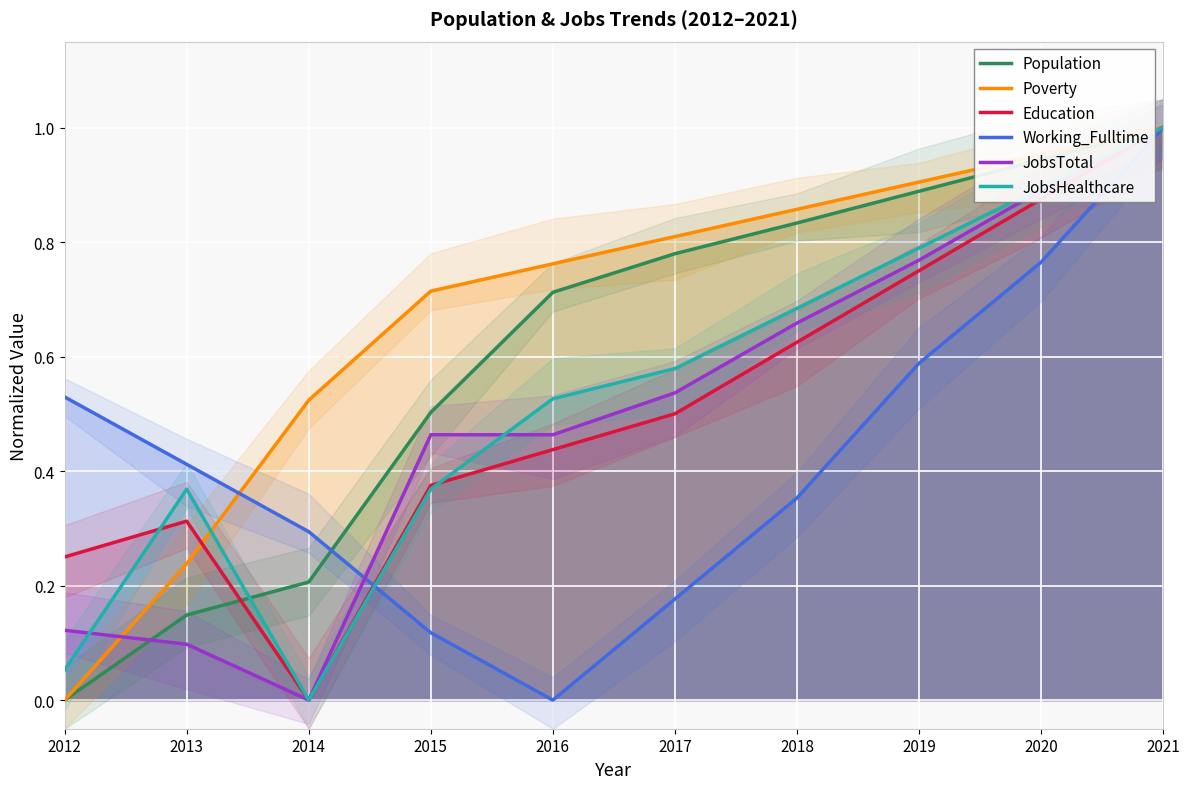

What is the total value across all series at 2016?

2.9